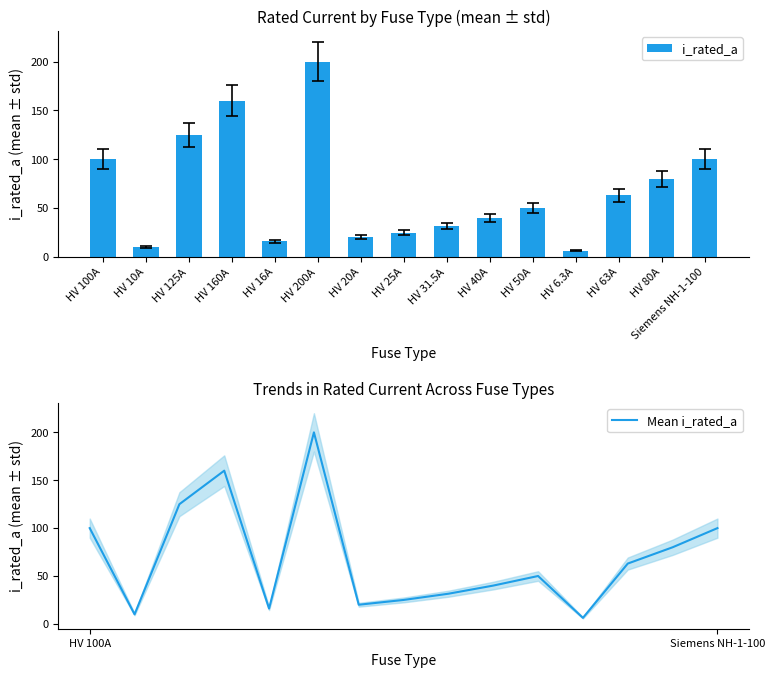

The i_rated_a series shows 80.0 at HV 80A. True or false?

True